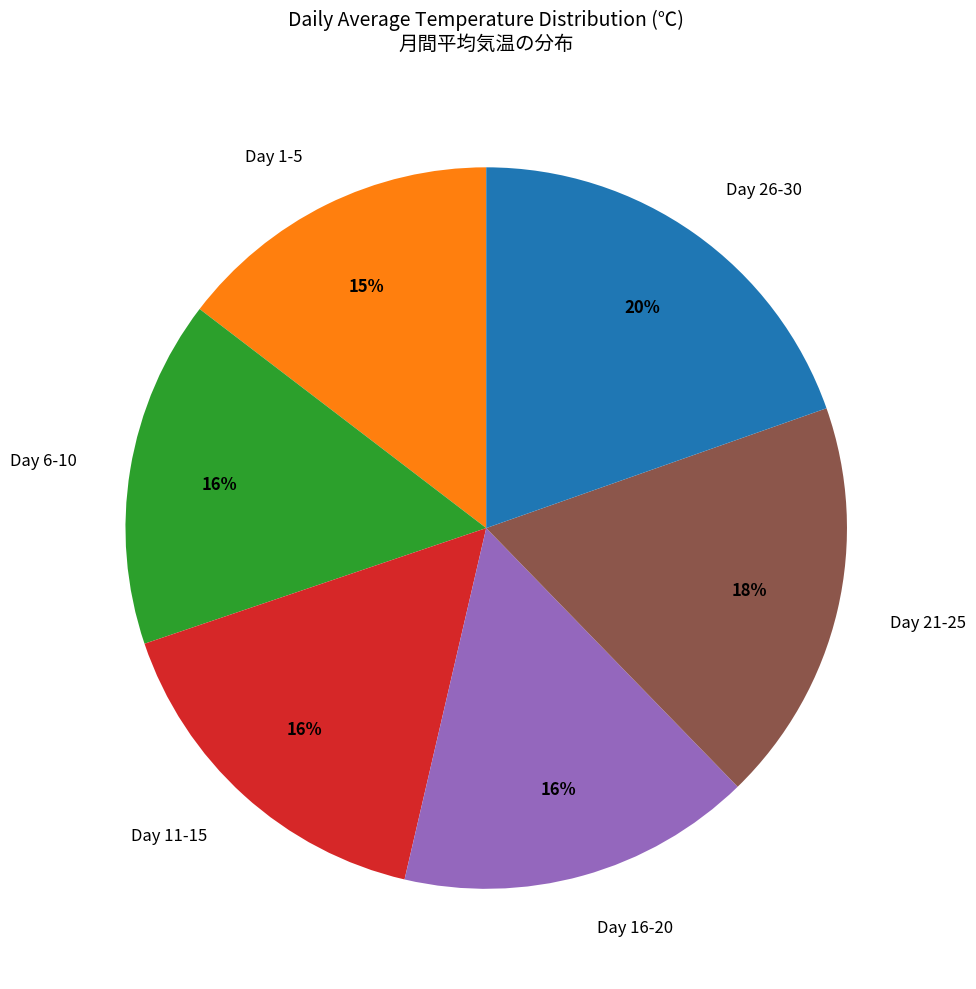

Approximately how many times larger is the value at Day 16-20 compared to Day 6-10?

1.0